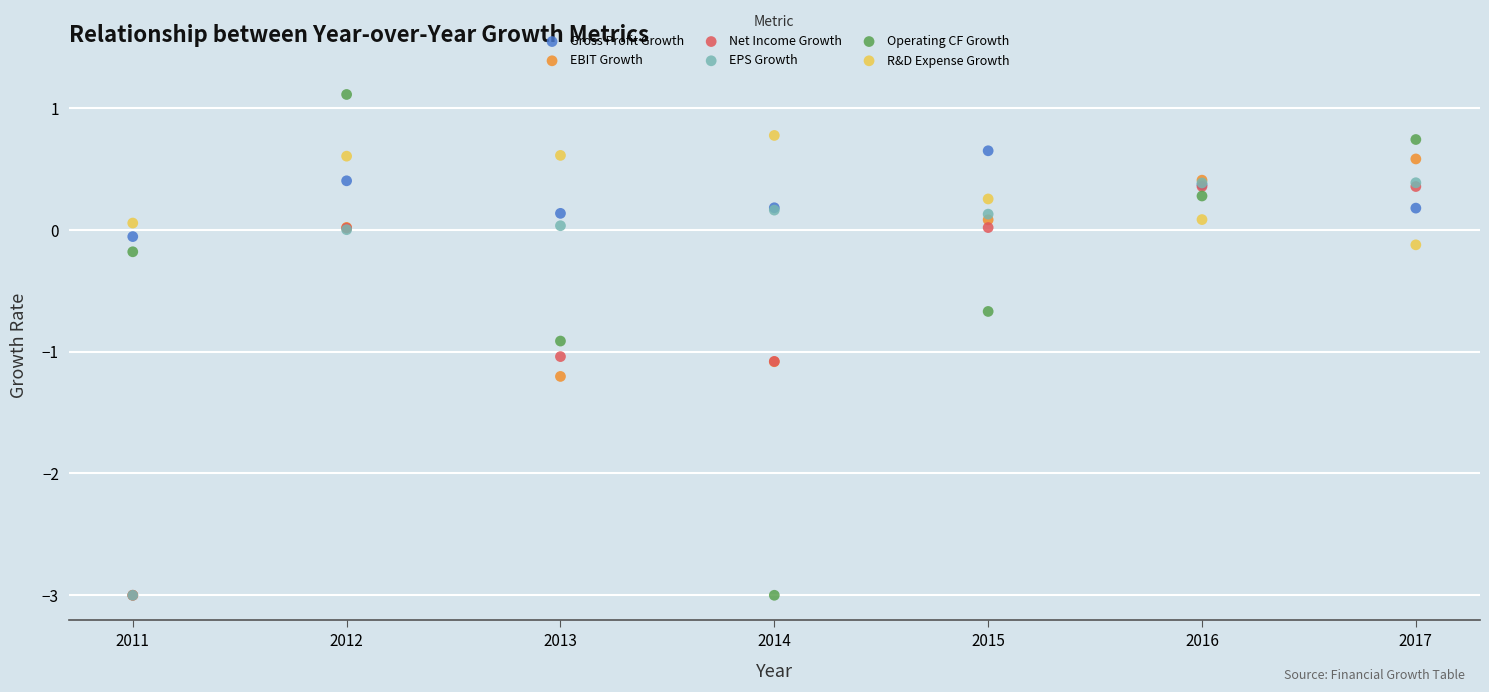

Which series has the largest Y range (max minus min)?

Operating CF Growth